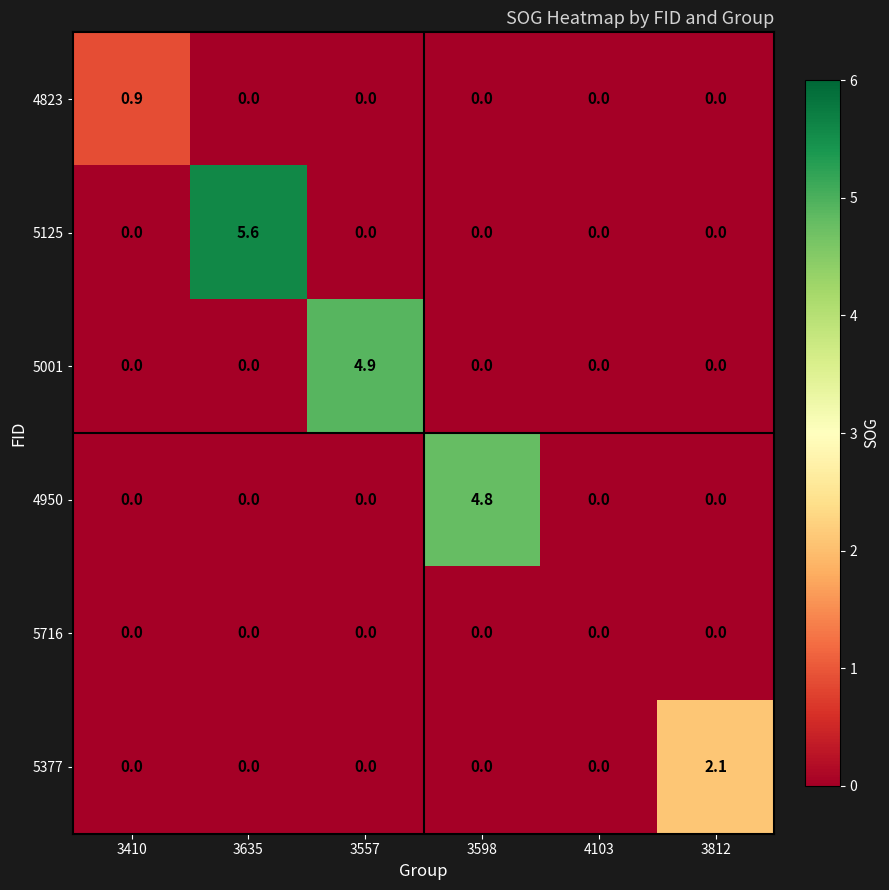

Which series has the largest range (max minus min)?

5125